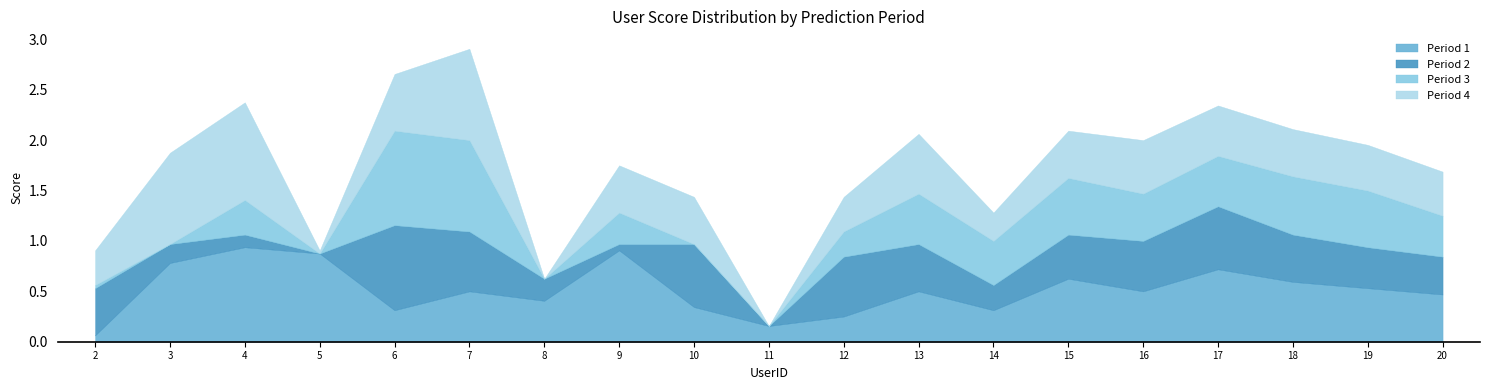

True or false: the data has more than 0 interior local peaks.

True